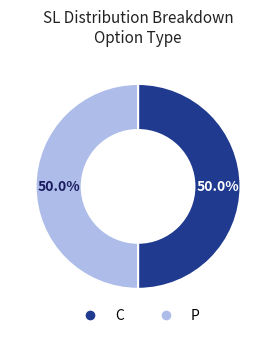

What is the ratio of the value at P to the value at C?

1.0